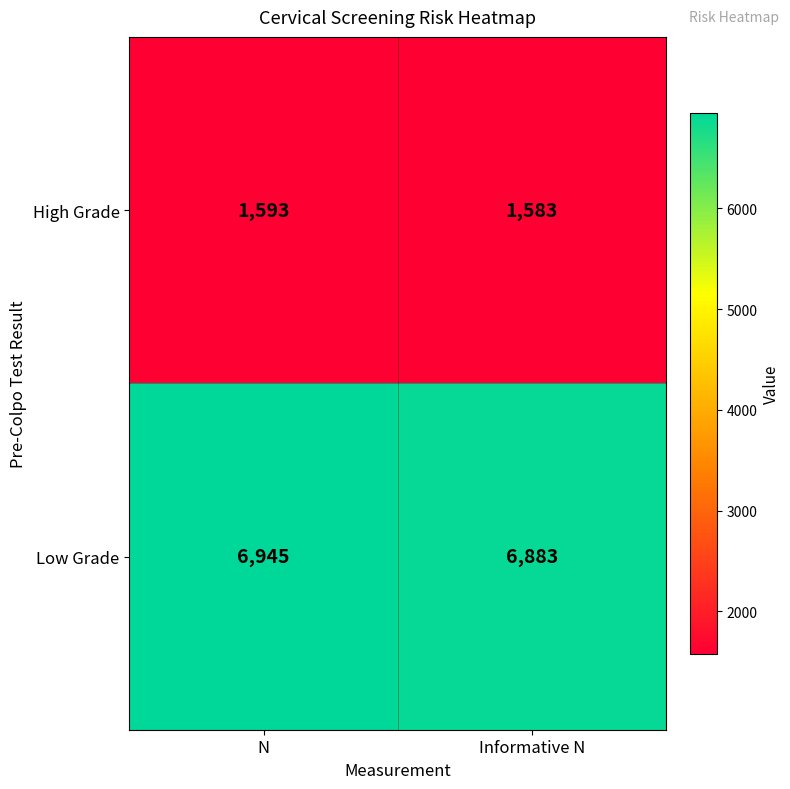

Reading right to left, extract all data points from this chart.

High Grade: Informative N=1583	N=1593
Low Grade: Informative N=6883	N=6945